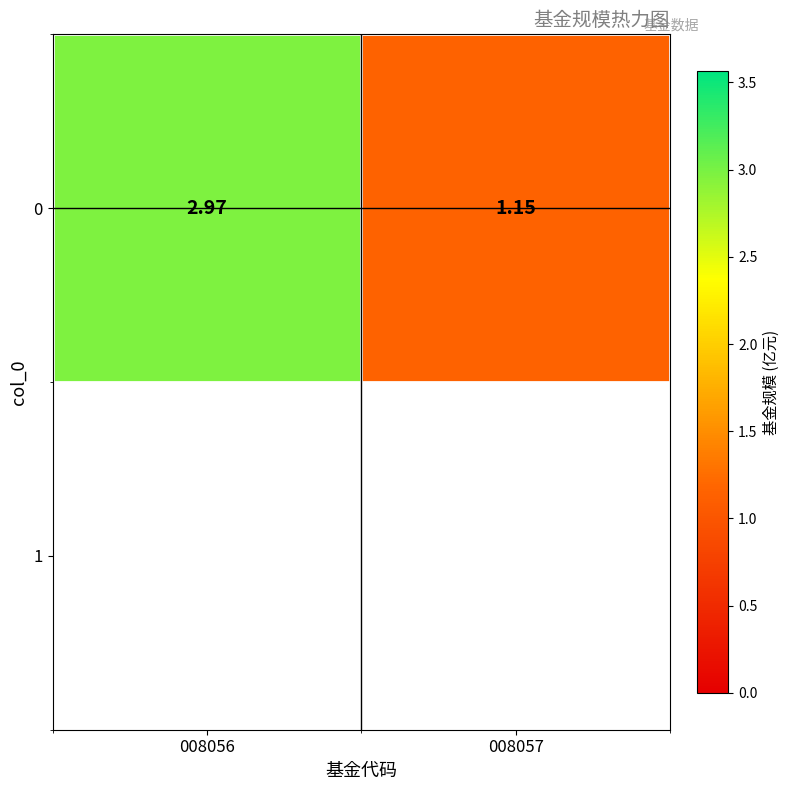

What is the minimum value shown in the chart?

1.1